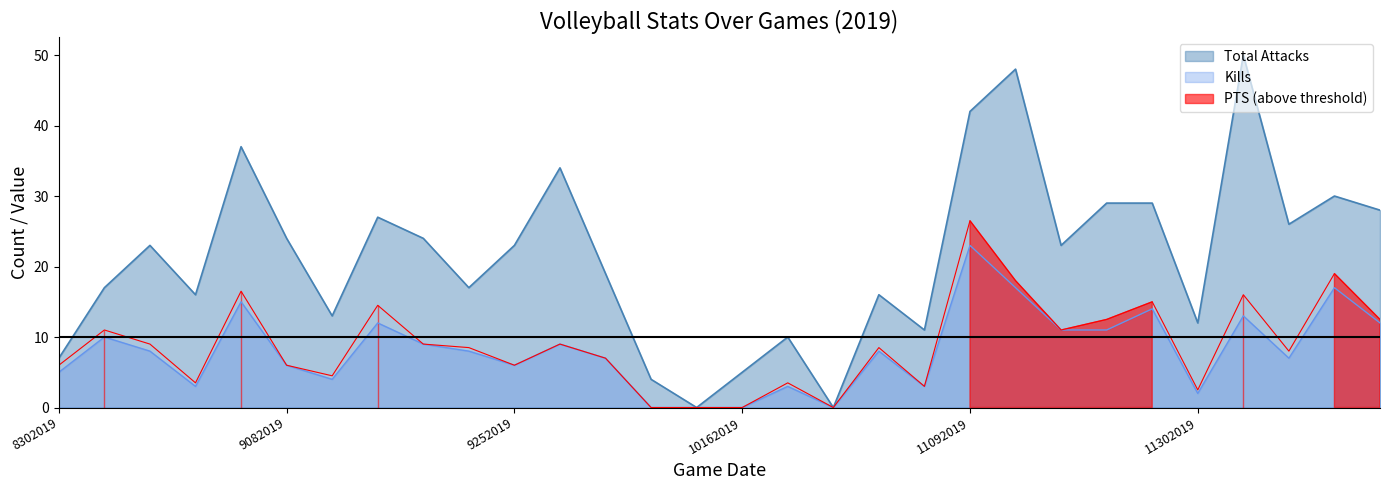

How many interior local peaks does the Total Attacks series have?

9